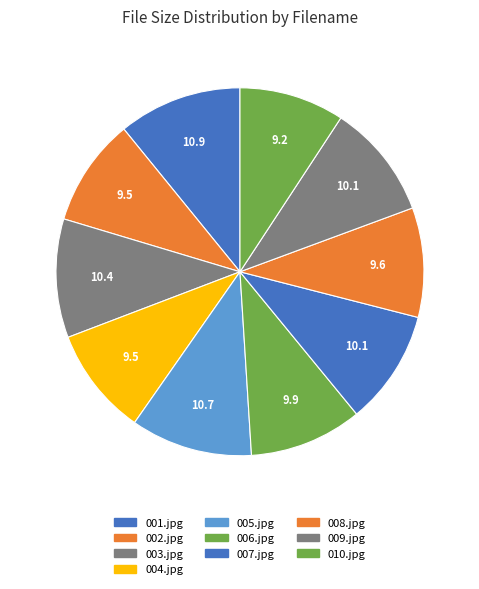

What percentage is the 006.jpg slice, to the nearest percent?

10%